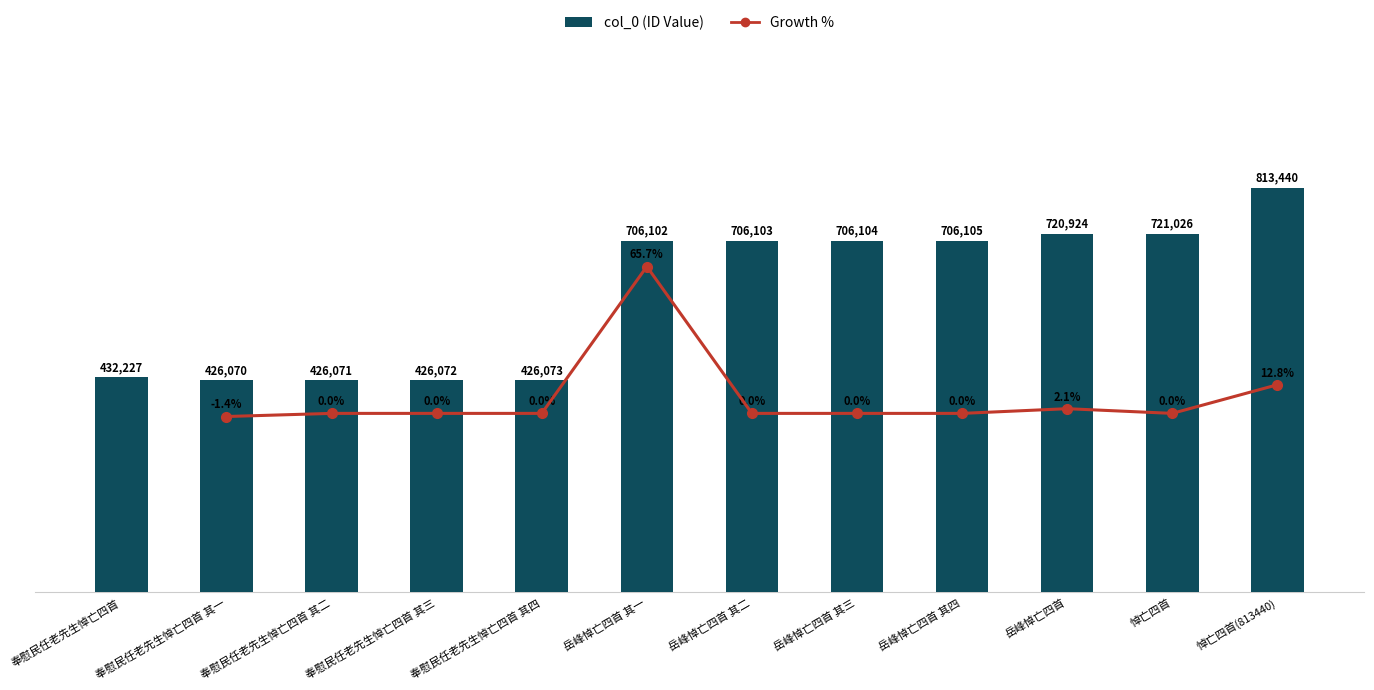

True or false: the data shows 209725 at 奉慰民任老先生悼亡四首.

False